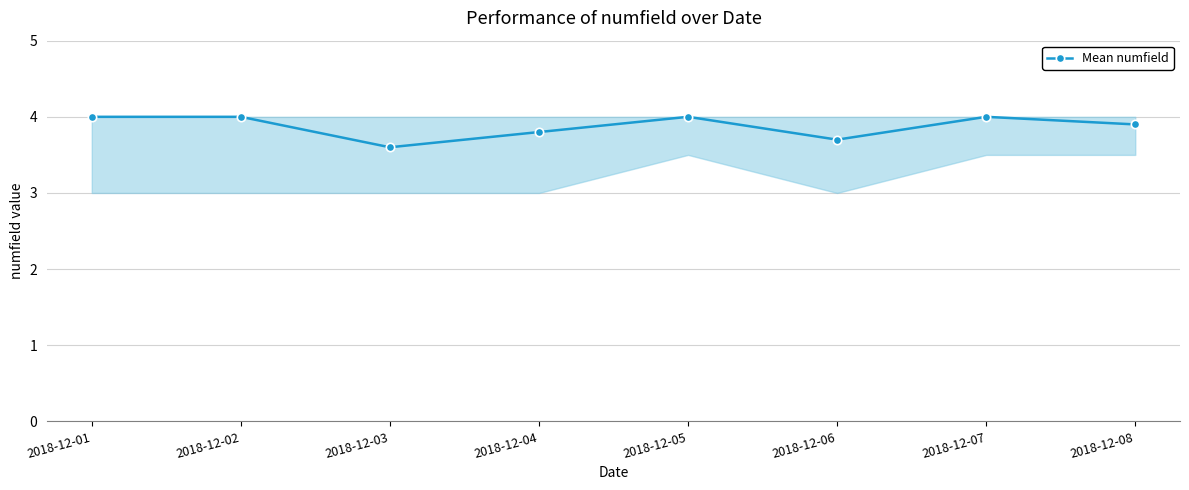

Reading right to left, extract all data points from this chart.

2018-12-08=3.9	2018-12-07=4.0	2018-12-06=3.7	2018-12-05=4.0	2018-12-04=3.8	2018-12-03=3.6	2018-12-02=4.0	2018-12-01=4.0